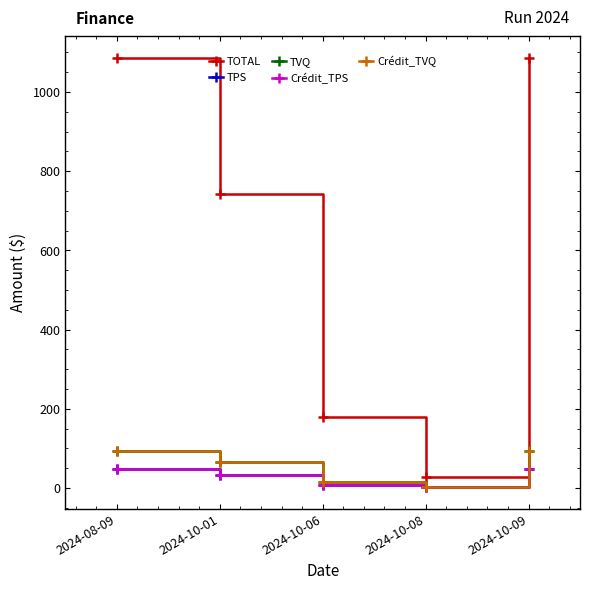

List the labels in order of TPS value, smallest first.

2024-10-08, 2024-10-06, 2024-10-01, 2024-08-09, 2024-10-09